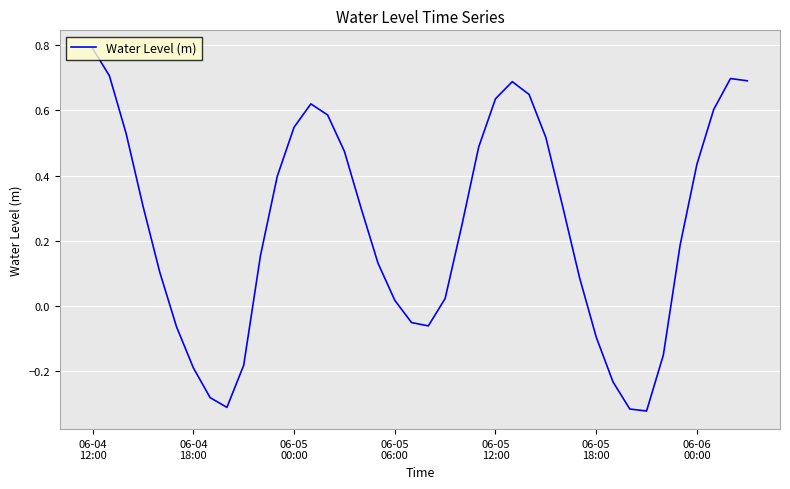

How many interior local valleys (lower than both neighbors) does the data have?

3